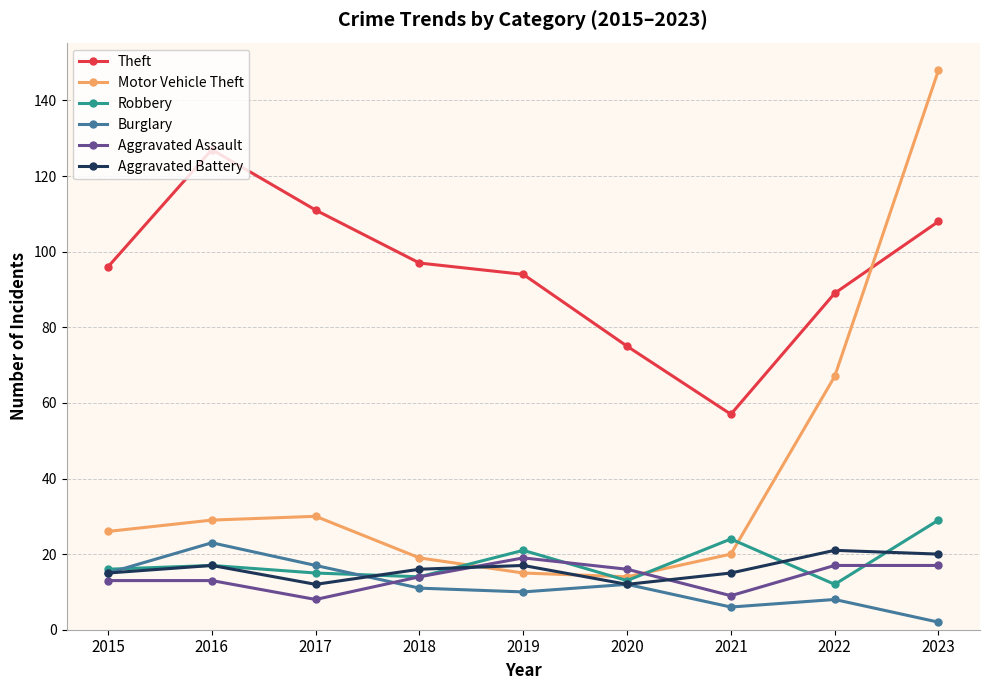

In Motor Vehicle Theft, how many points are lower than both neighbors (excluding endpoints)?

1